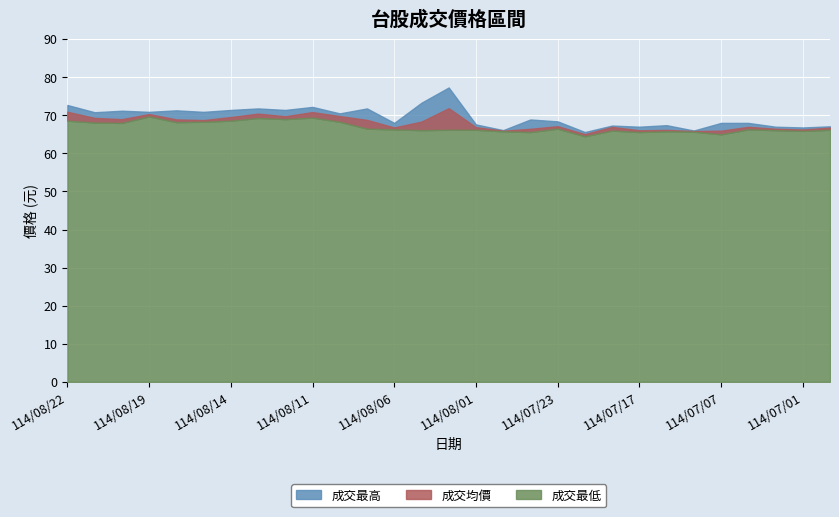

Which series has the largest total across all categories?

成交最高